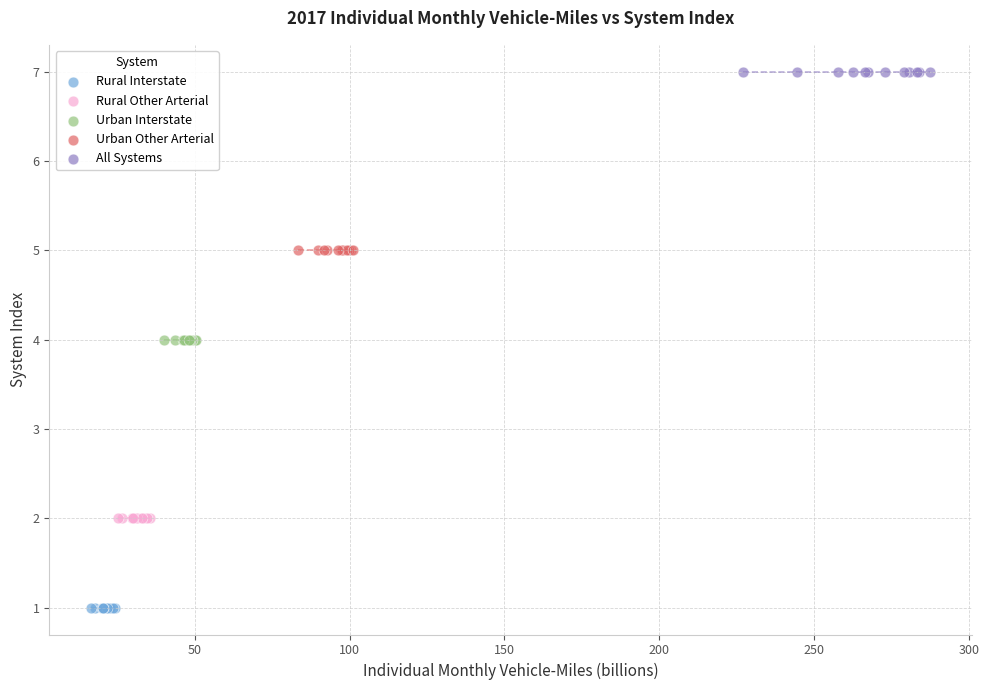

Which series contains the lowest Y value?

Rural Interstate